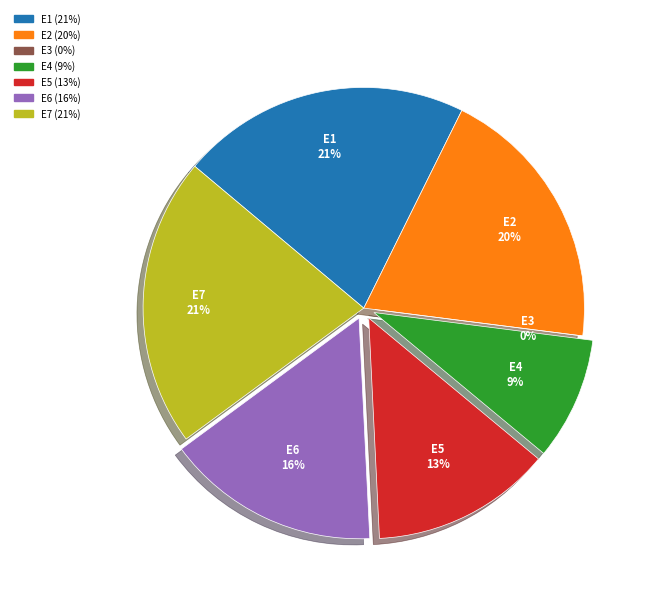

Which slice is the largest?

E1